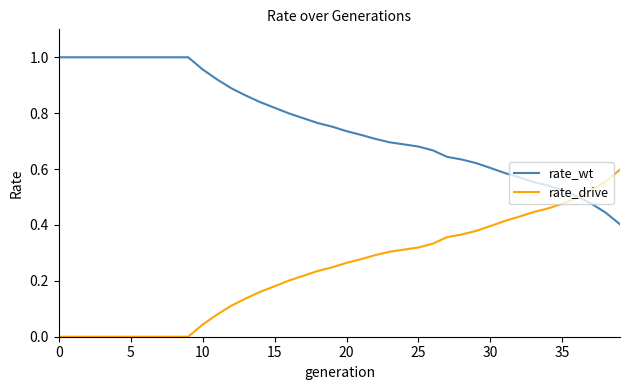

List the series in order of their overall mean, lowest first.

rate_drive, rate_wt